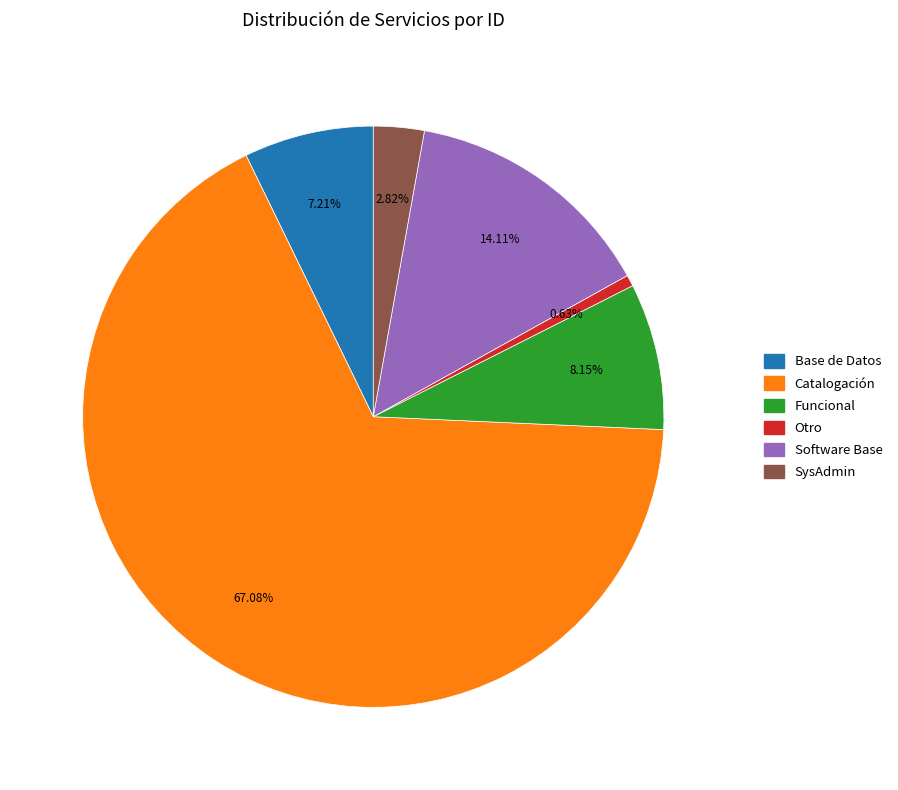

Which has a higher value, Catalogación or Funcional?

Catalogación